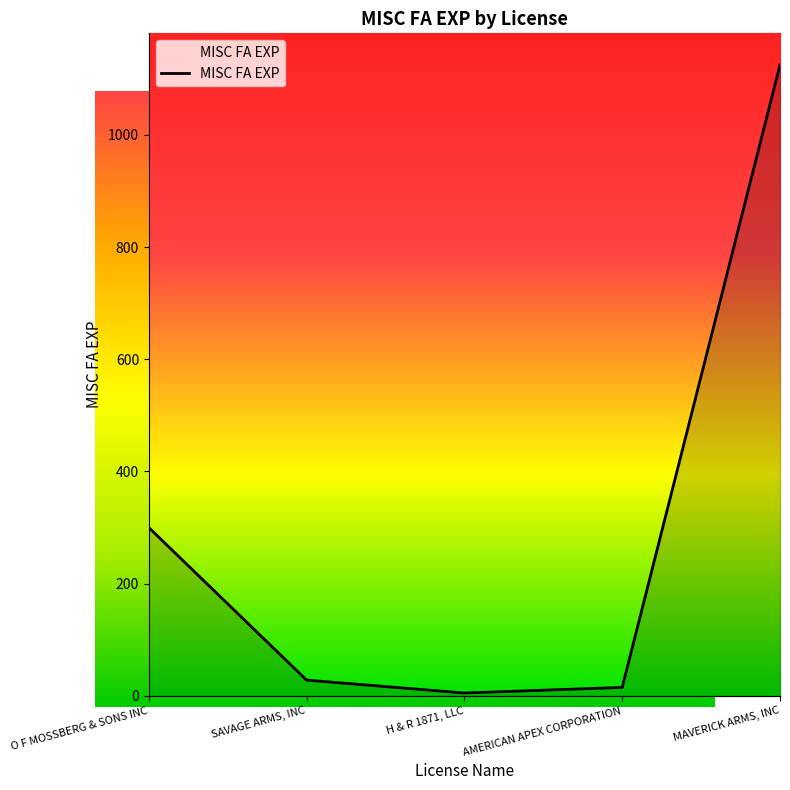

What is the label of the 5th point from the left?

MAVERICK ARMS, INC